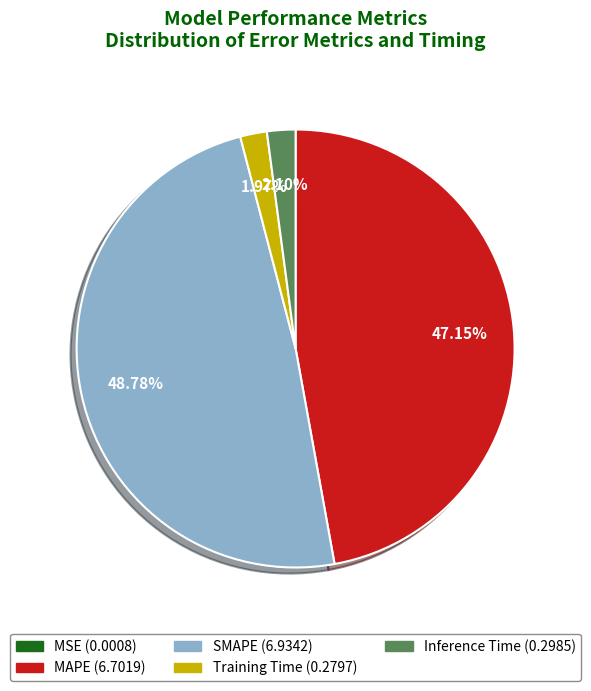

Is it true that SMAPE is 49% of the pie?

True